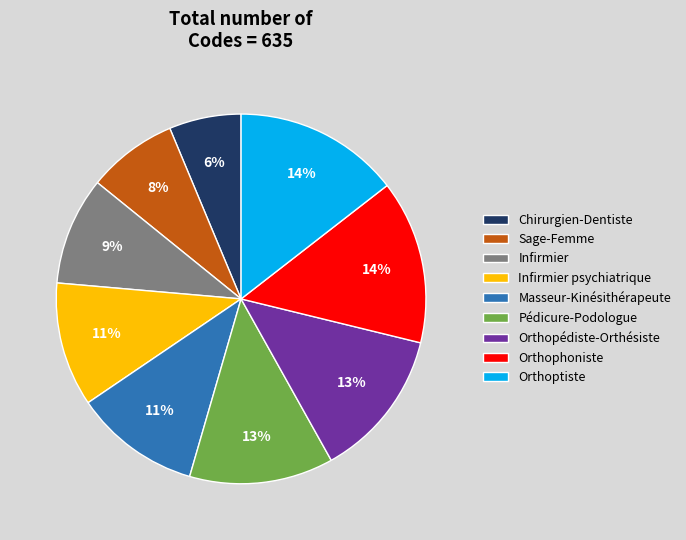

True or false: Orthoptiste accounts for 8% of the total.

False